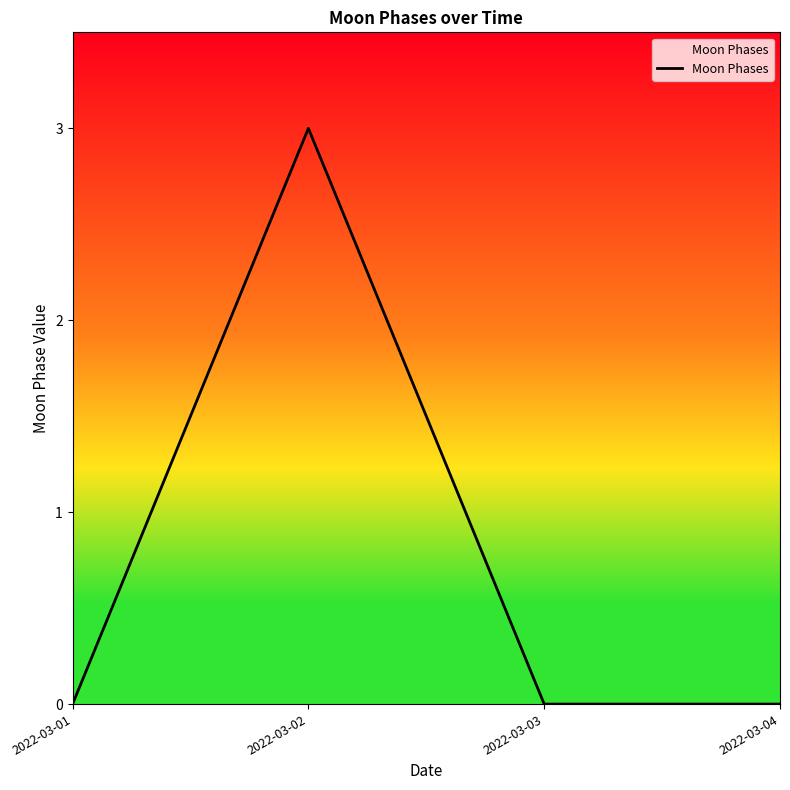

What is the change in value from 2022-03-02 to 2022-03-04?

-3